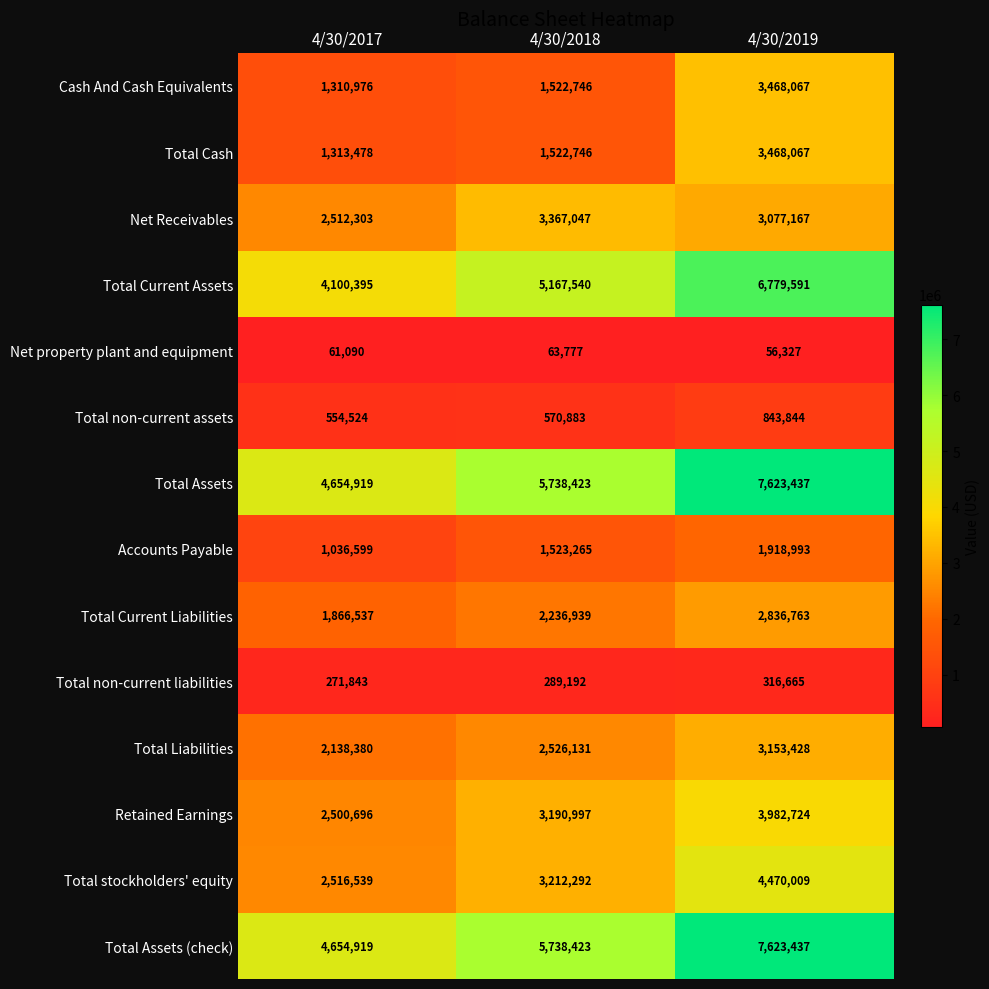

What is the average value of the Total non-current liabilities series?

292567